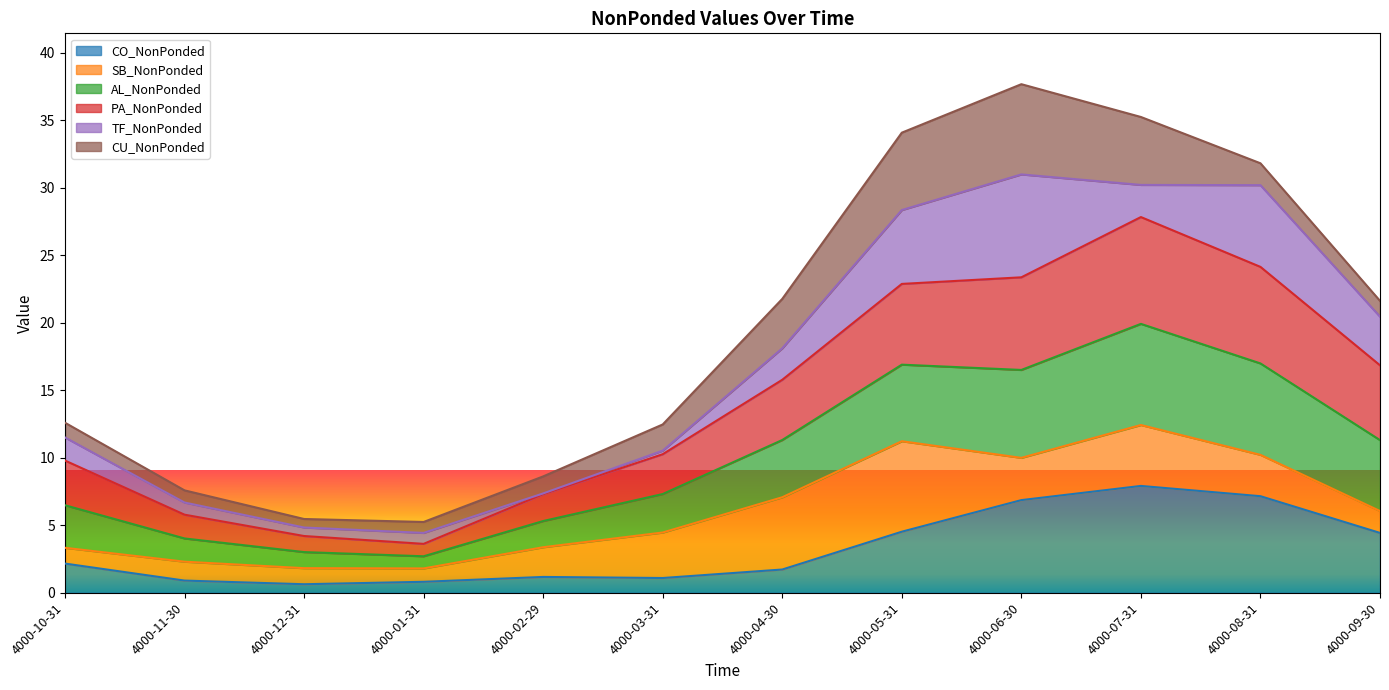

Is the value of AL_NonPonded at 4000-08-31 greater than the value of CO_NonPonded at 4000-12-31?

Yes